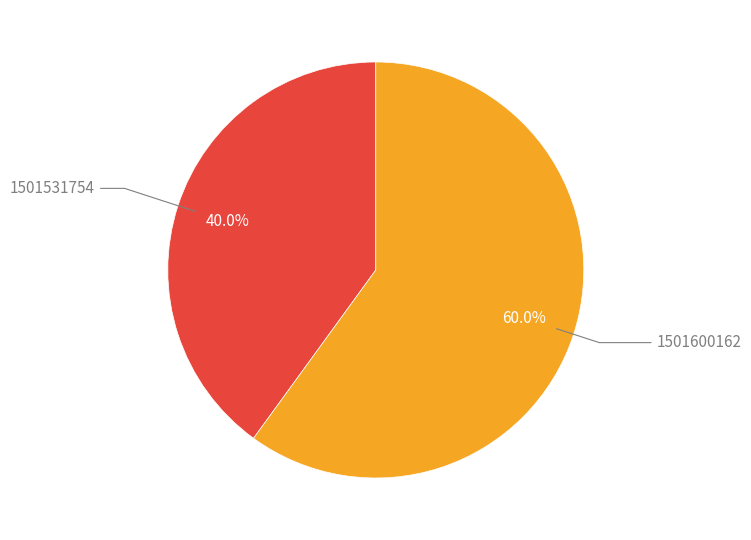

How many slices are in this pie chart?

2